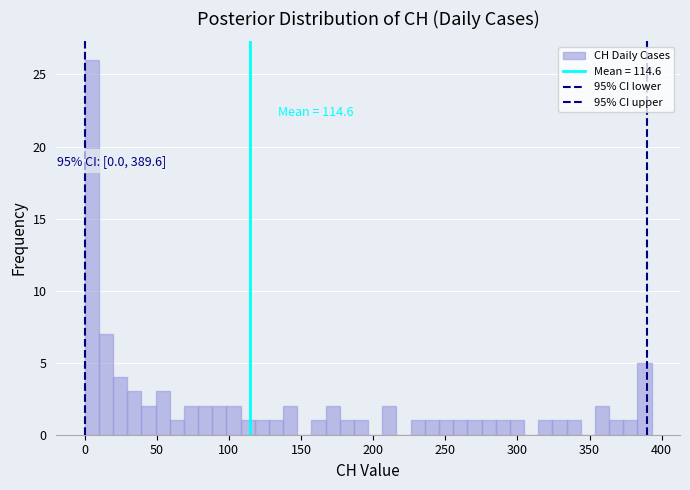

Around what value on the x-axis is the tallest bar? Give the approximate position of its centre, as read against the axis.

5